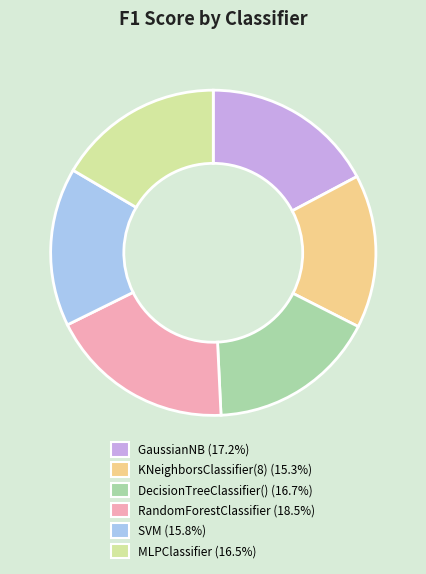

Which slice is the largest?

RandomForestClassifier